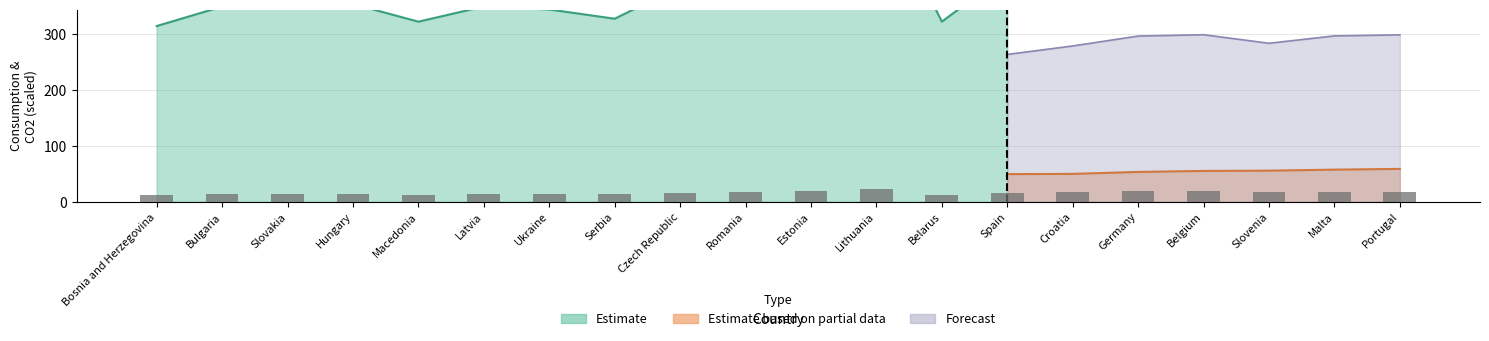

At which label does the data first exceed 16?

Romania